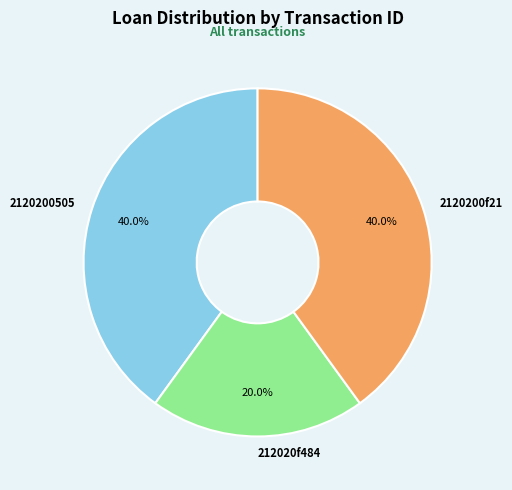

To the nearest percent, what percentage of the pie is 2120200505?

40%